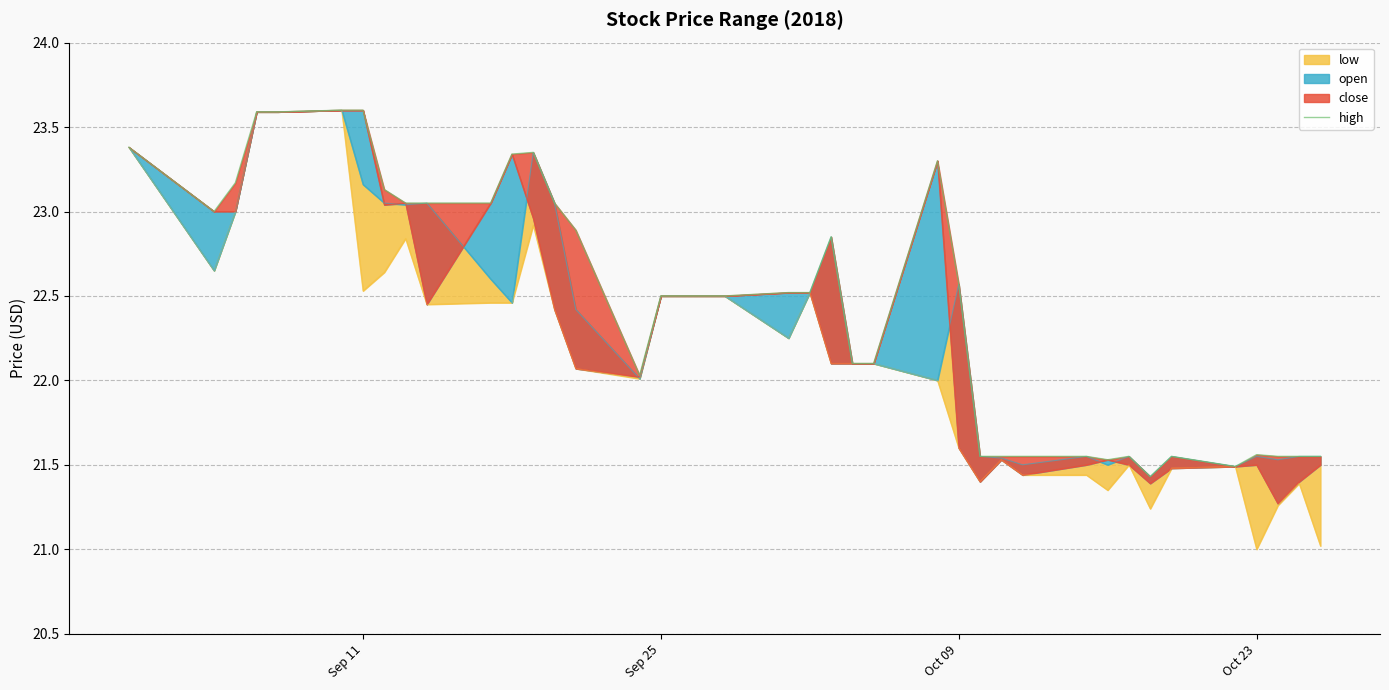

How many lines are shown in the chart?

1